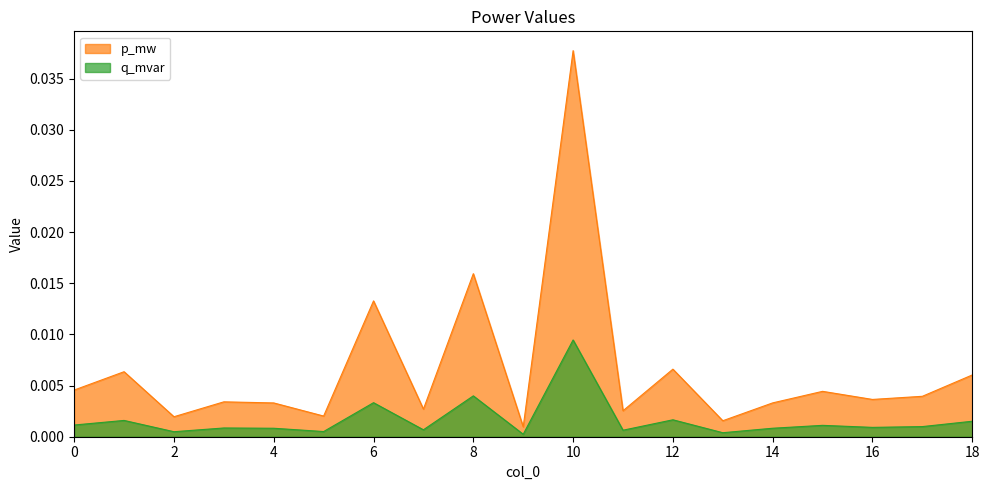

List the series in order of their overall mean, highest first.

p_mw, q_mvar